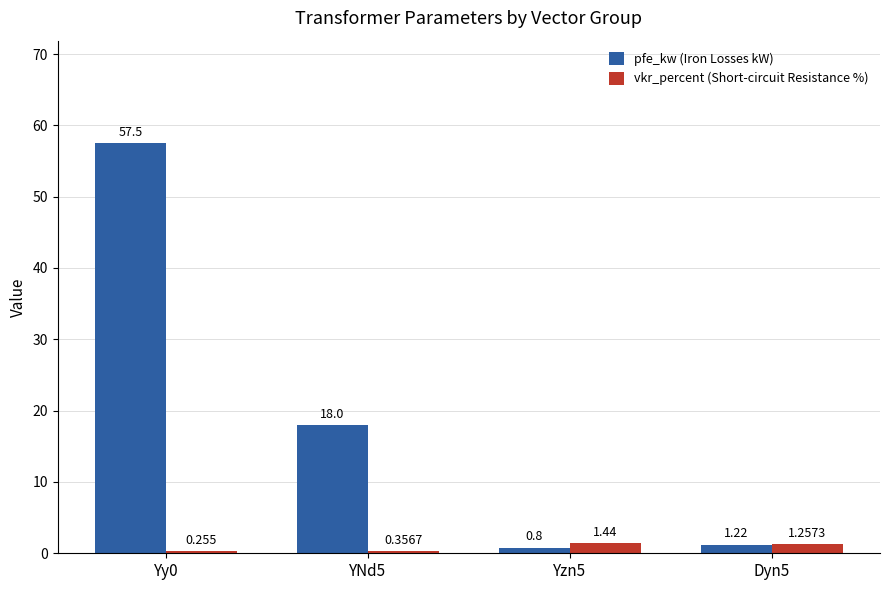

Which series has the widest spread of values?

pfe_kw (Iron Losses kW)